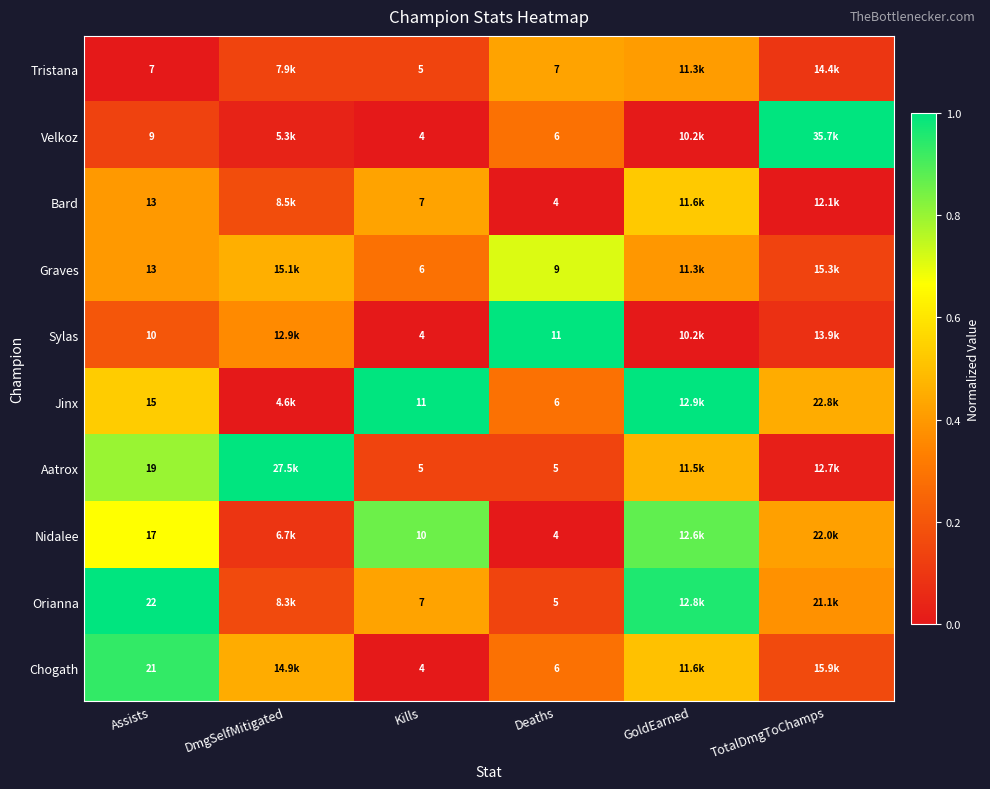

Is the value of Chogath at Assists greater than the value of Sylas at Kills?

Yes